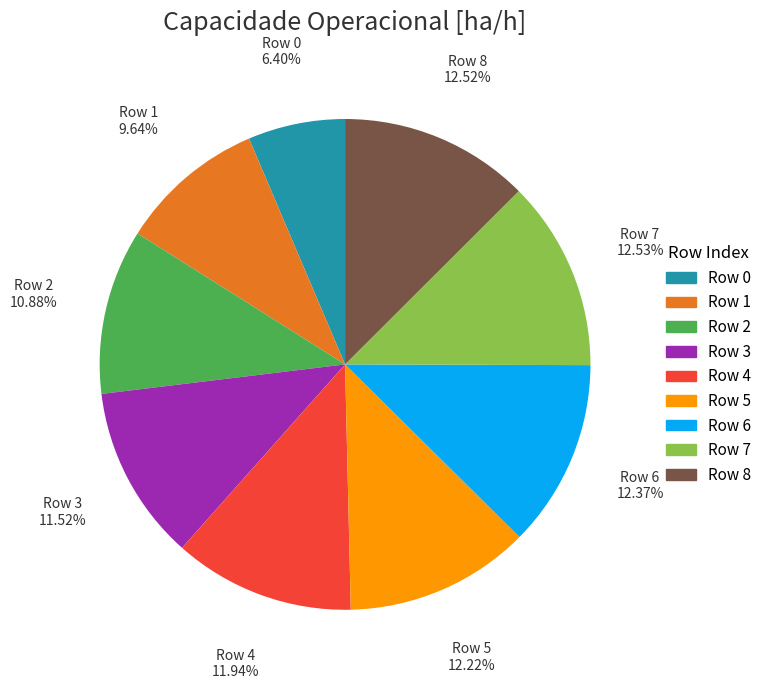

Does any single category account for the majority?

No